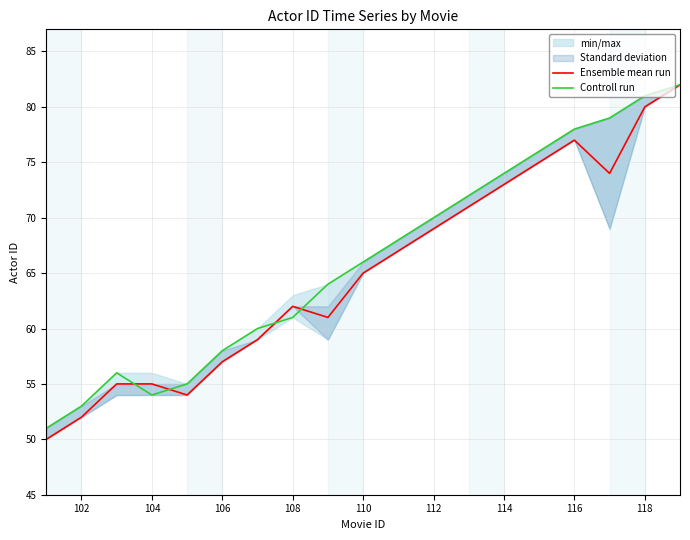

What is the highest value of the Ensemble mean run series?

82